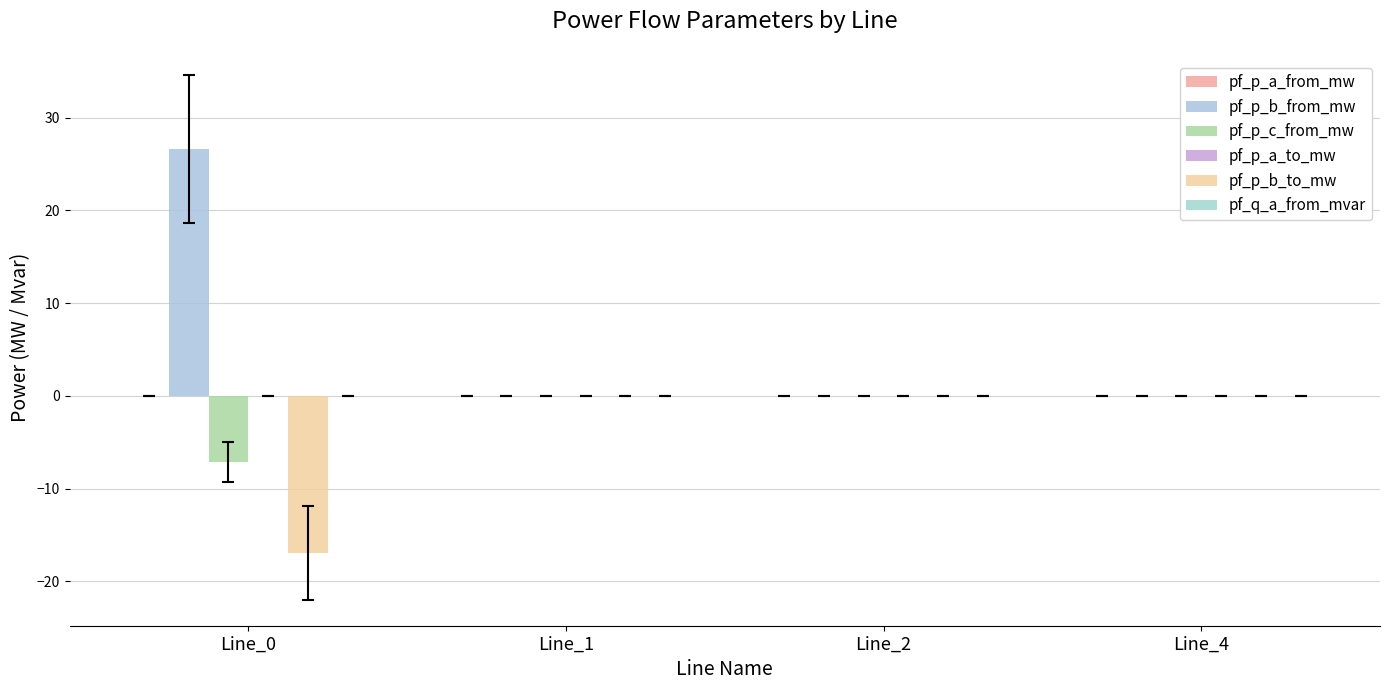

Count the number of categories in the chart.

4